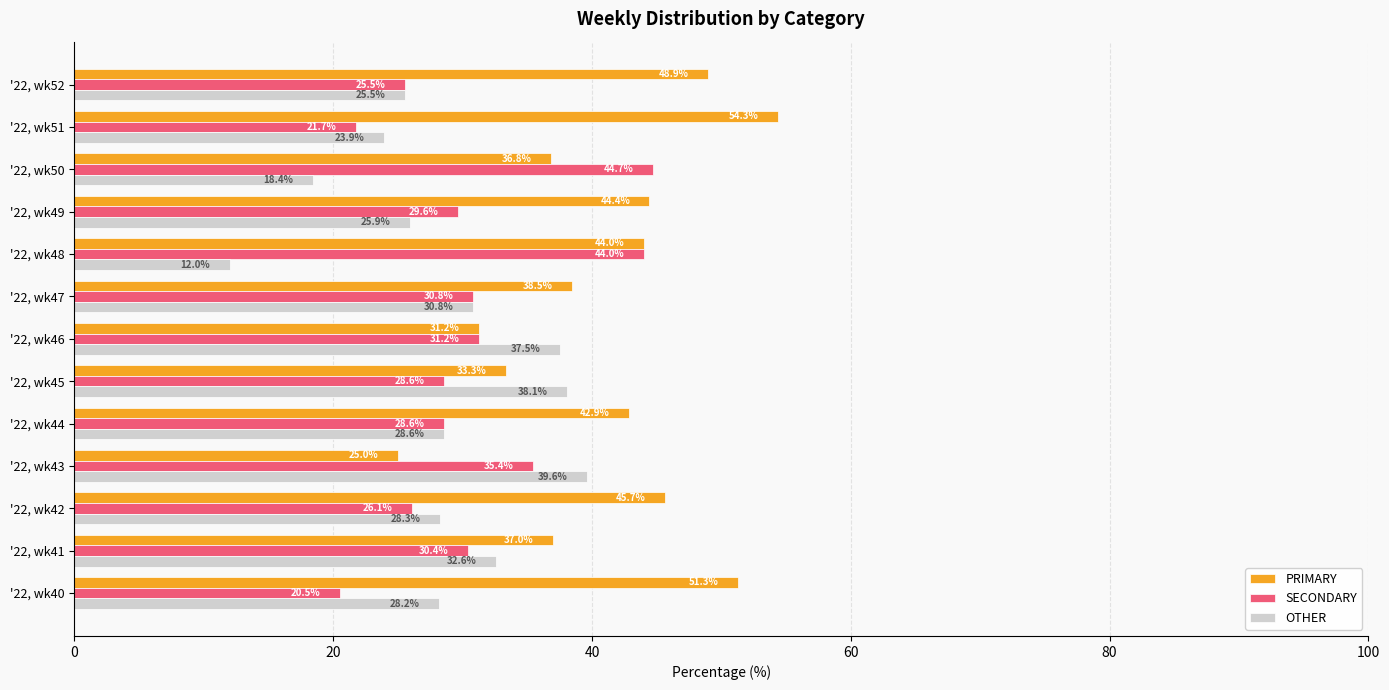

Which series has the largest total across all categories?

PRIMARY